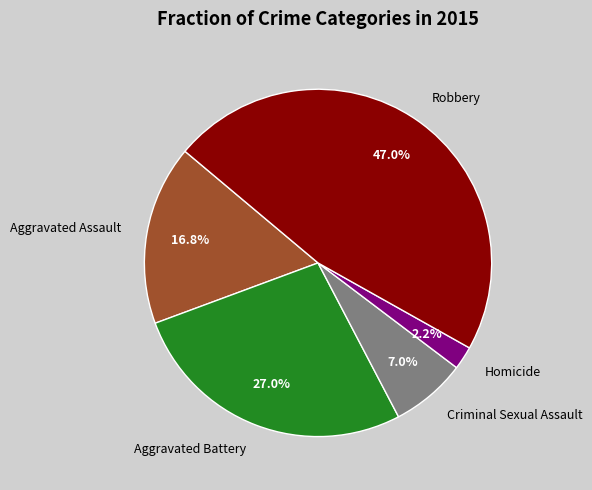

How much of the chart is everything except Robbery?

53.0%